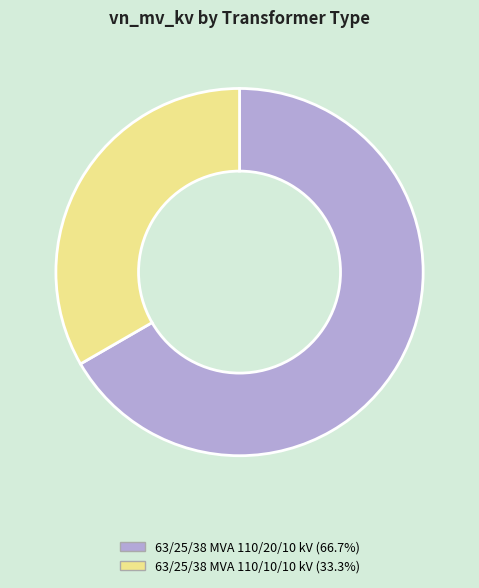

Is the sum of 63/25/38 MVA 110/10/10 kV and 63/25/38 MVA 110/20/10 kV greater than half?

Yes